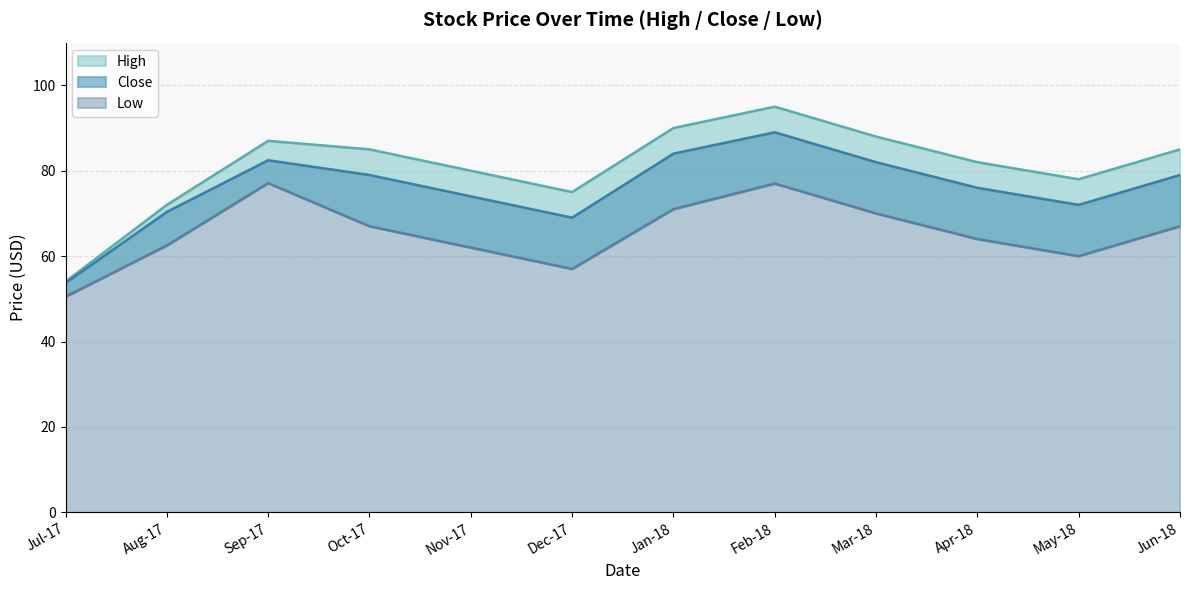

True or false: Close and Low intersect in this chart.

False